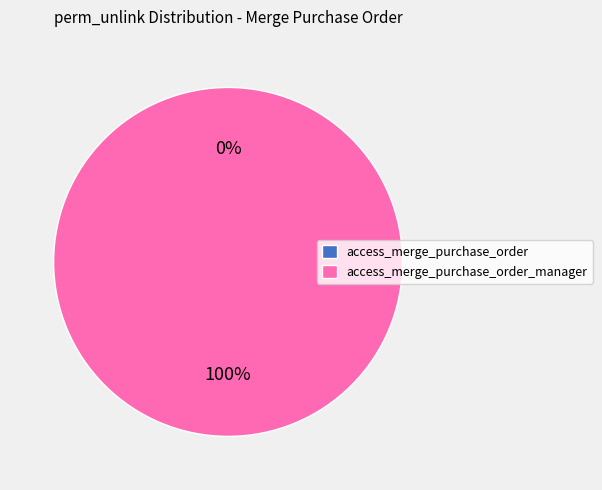

Which slice is the smallest?

access_merge_purchase_order